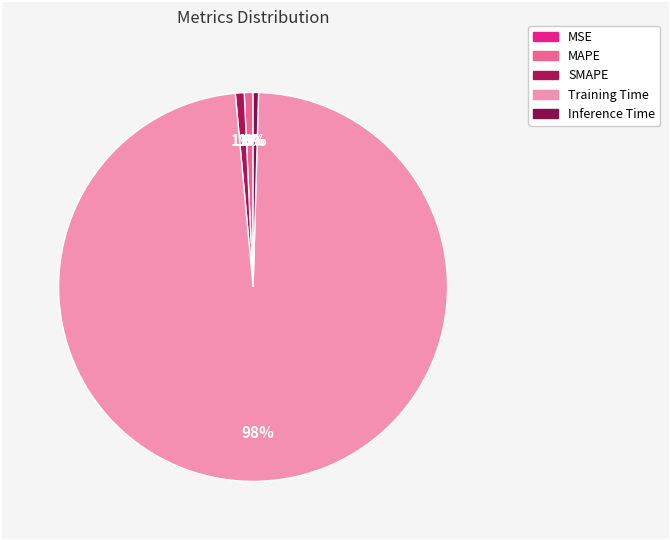

Is it true that MAPE is 1% of the pie?

True